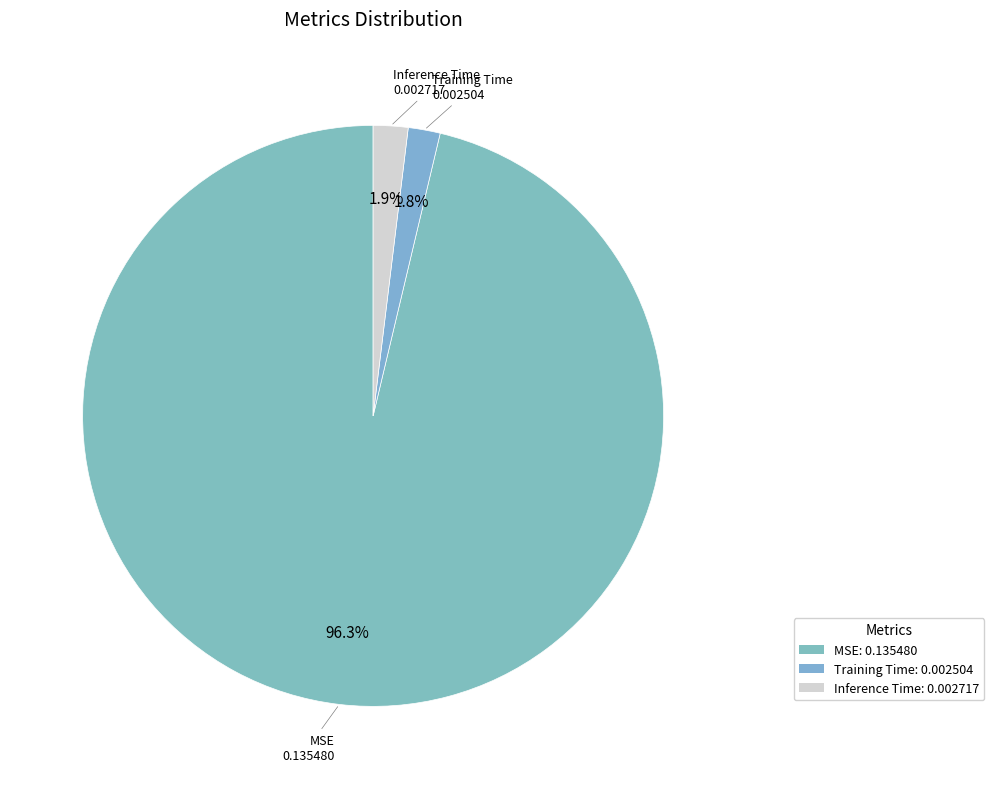

True or false: Training Time accounts for 11% of the total.

False